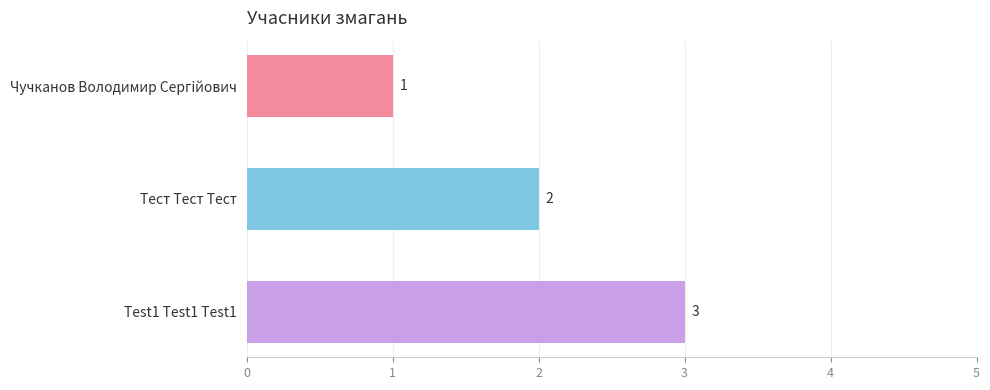

What is the change in value from Чучканов Володимир Сергiйович to Test1 Test1 Test1?

+2